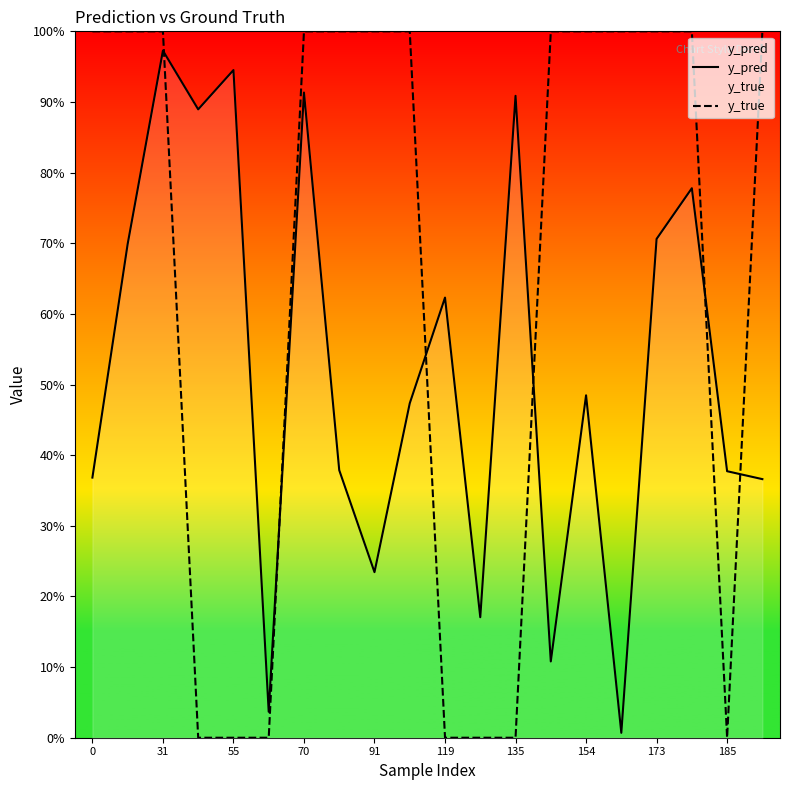

How many y_true values are between 0 and 1?

20